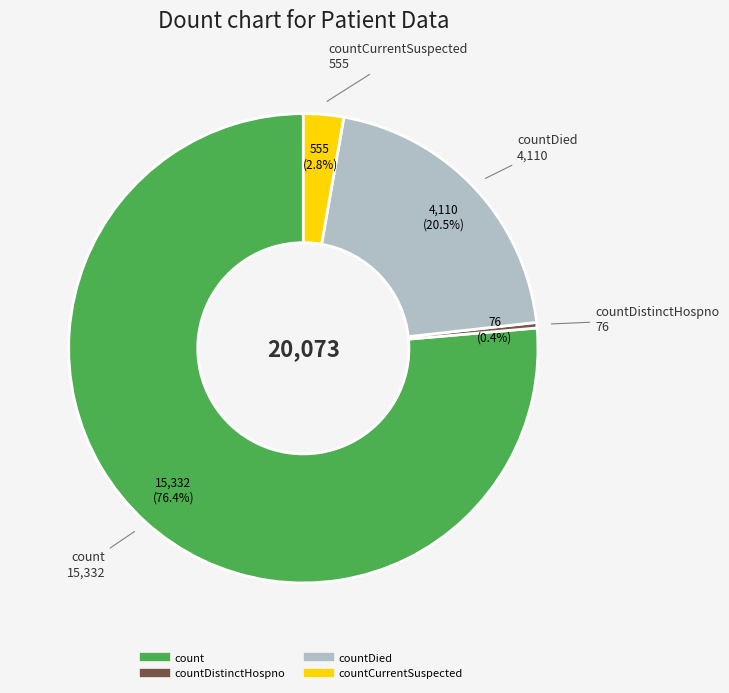

Is there any slice that represents more than half of the pie?

Yes